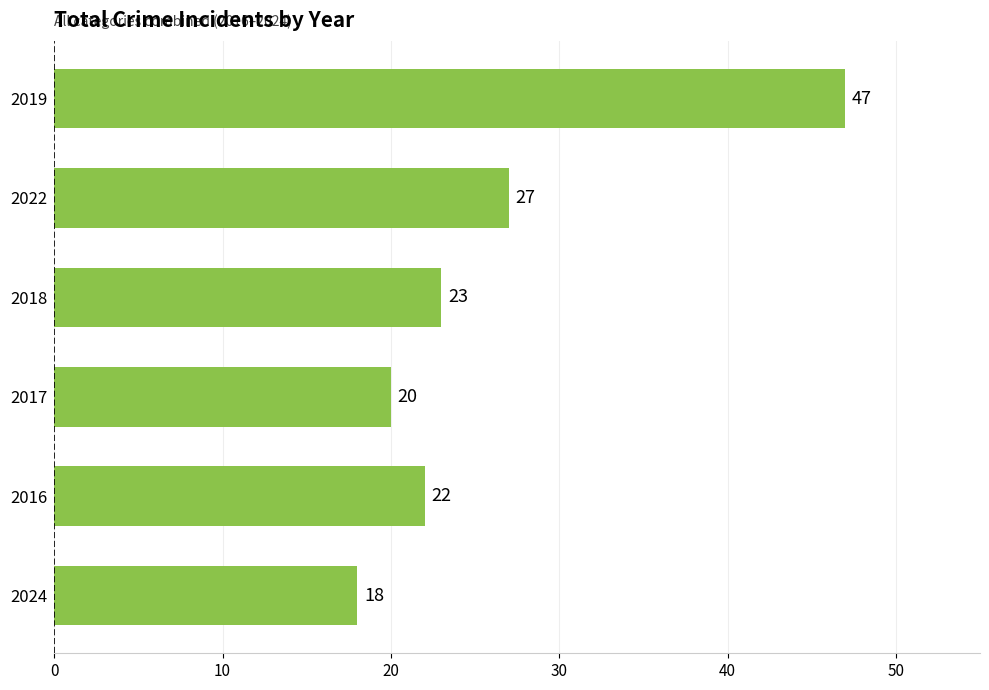

The chart shows a value of 47 at 2019. True or false?

True